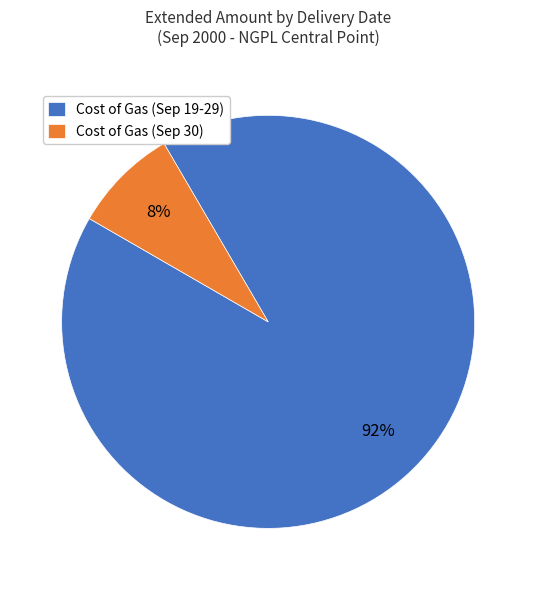

Rank the categories by value from highest to lowest.

Cost of Gas (Sep 19-29), Cost of Gas (Sep 30)